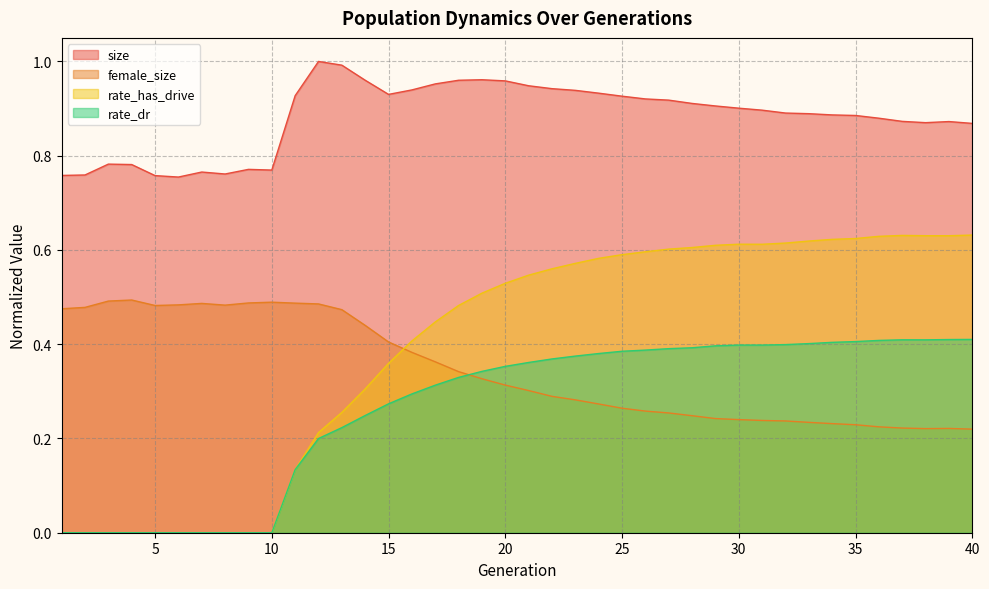

The value of rate_dr at 10 is 0.3. True or false?

False